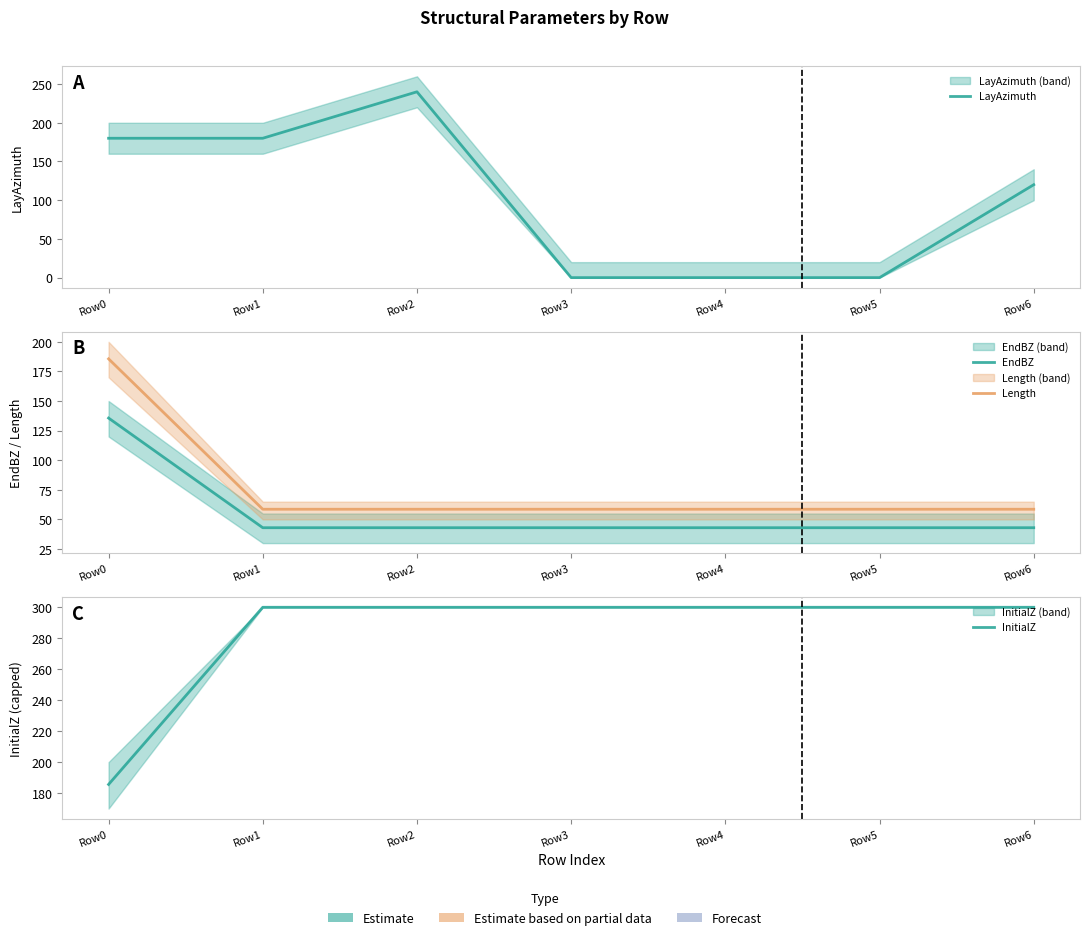

What is the sum of the Length values at Row3 and Row0?

244.2